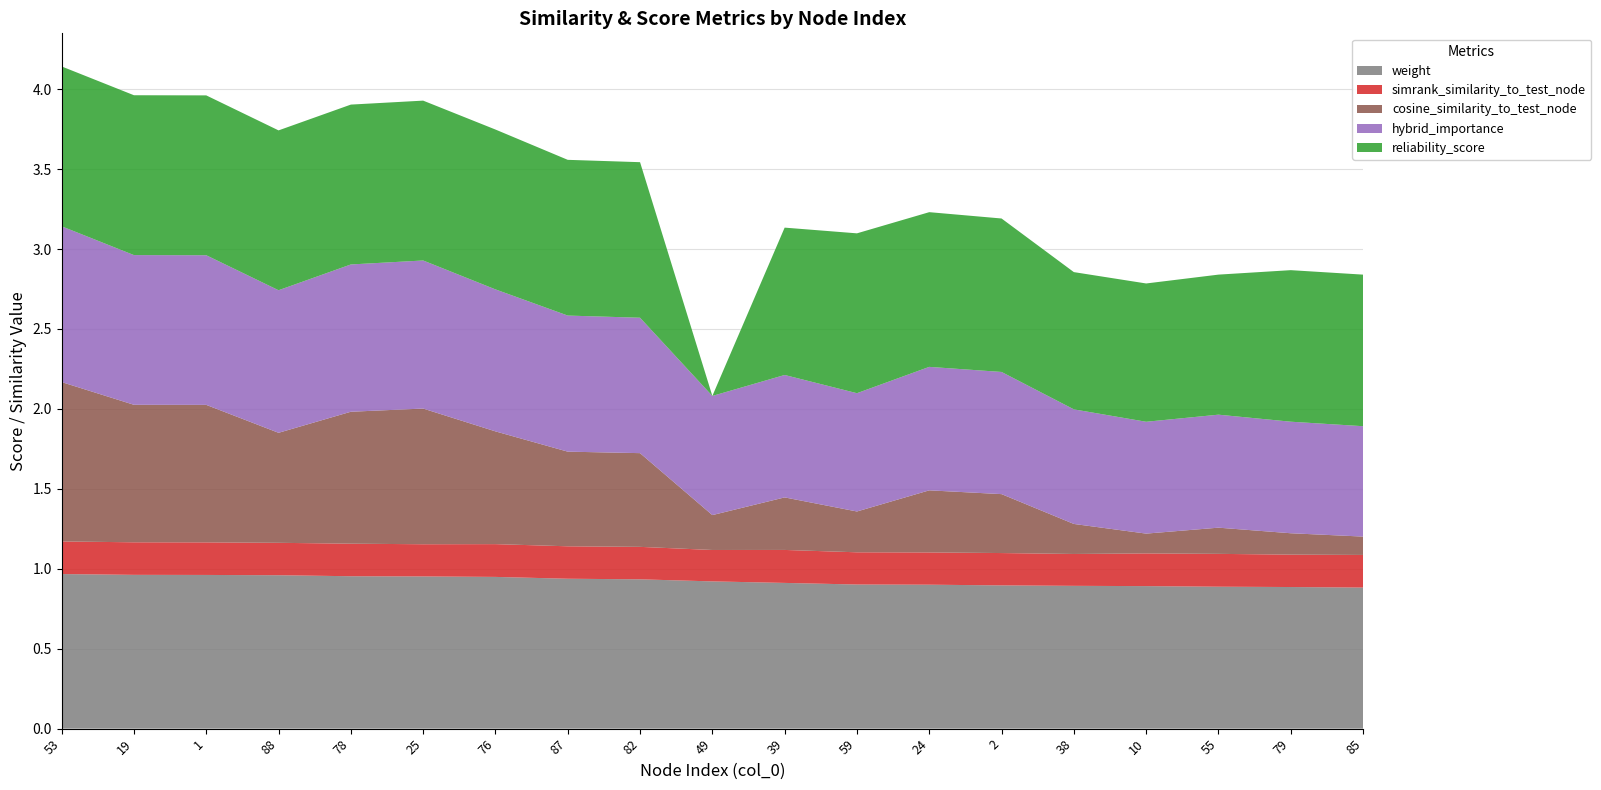

Reading left to right, transcribe all the data shown in this chart.

weight: 1.0	1.0	1.0	1.0	1.0	1.0	0.9	0.9	0.9	0.9	0.9	0.9	0.9	0.9	0.9	0.9	0.9	0.9	0.9
simrank_similarity_to_test_node: 0.2	0.2	0.2	0.2	0.2	0.2	0.2	0.2	0.2	0.2	0.2	0.2	0.2	0.2	0.2	0.2	0.2	0.2	0.2
cosine_similarity_to_test_node: 1.0	0.9	0.9	0.7	0.8	0.8	0.7	0.6	0.6	0.2	0.3	0.3	0.4	0.4	0.2	0.1	0.2	0.1	0.1
hybrid_importance: 1.0	0.9	0.9	0.9	0.9	0.9	0.9	0.9	0.8	0.7	0.8	0.7	0.8	0.8	0.7	0.7	0.7	0.7	0.7
reliability_score: 1.0	1.0	1.0	1.0	1.0	1.0	1.0	1.0	1.0	0.0	0.9	1.0	1.0	1.0	0.9	0.9	0.9	0.9	0.9